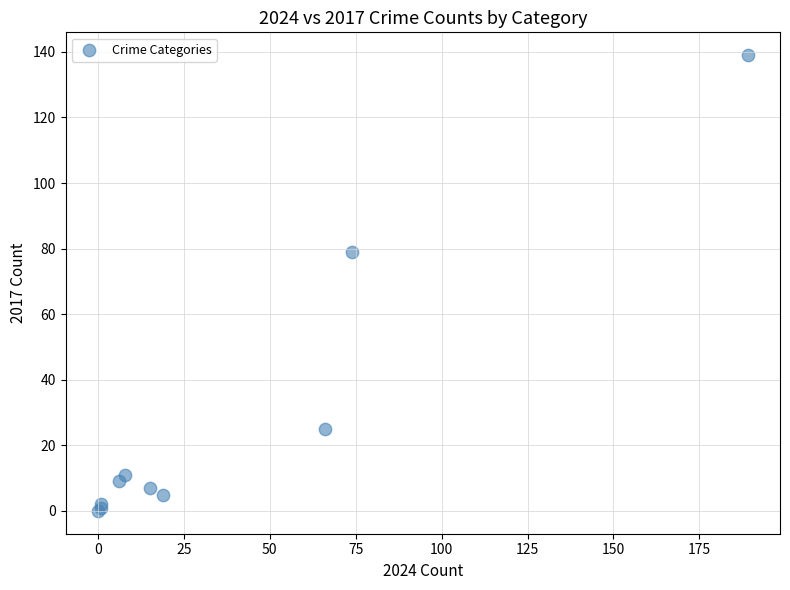

What Y value in the scatter plot is closest to 69?

79